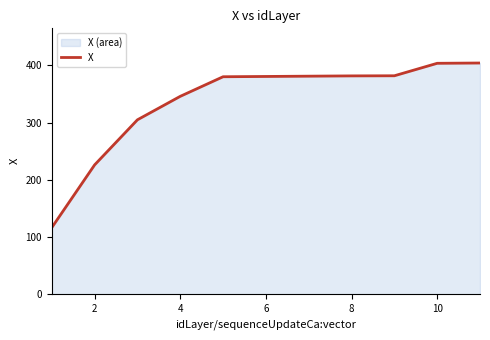

The chart shows a value of 380.7 at 6. True or false?

True